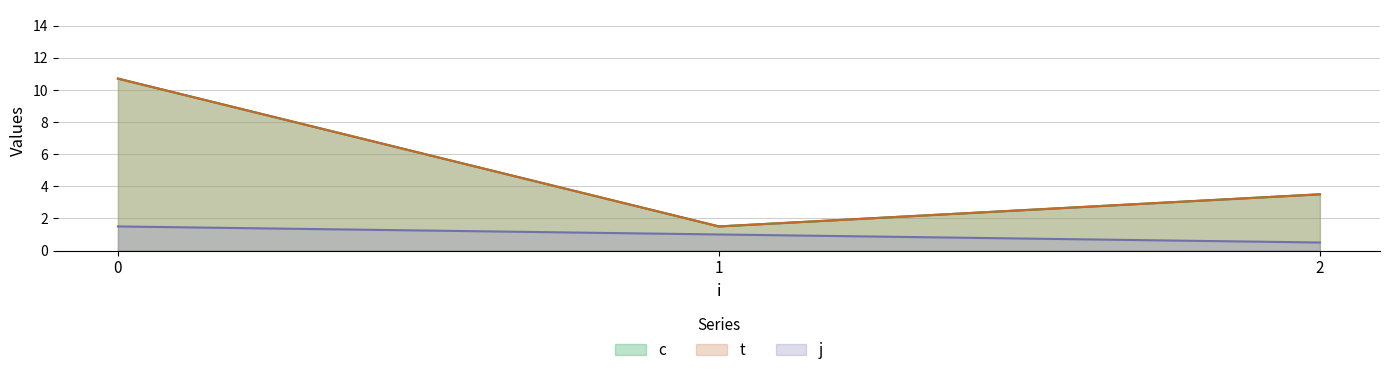

Which series has the largest range (max minus min)?

c